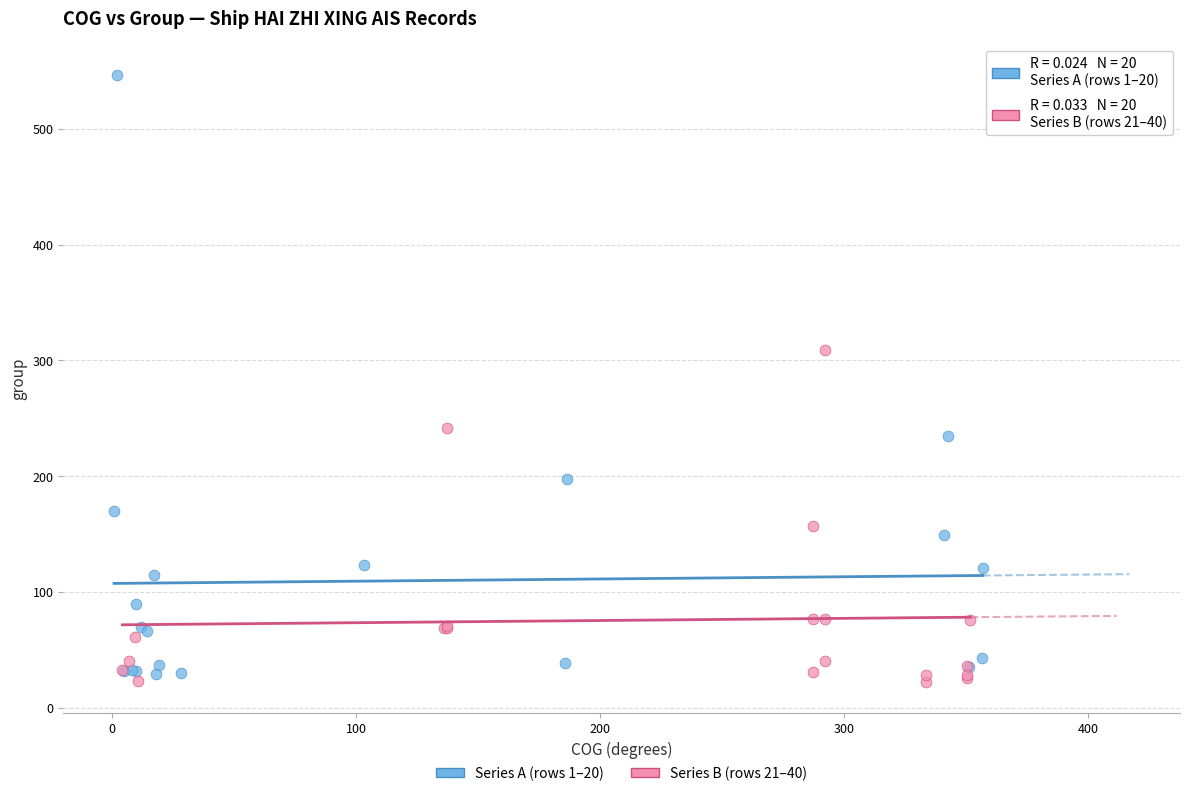

Which series has the widest spread of Y values?

Series A (rows 1–20)